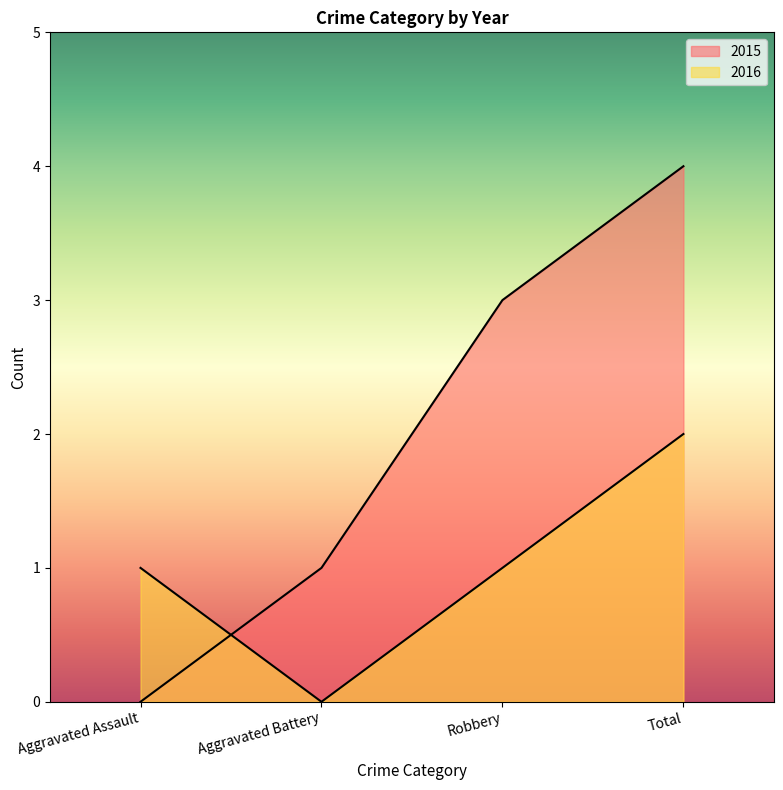

Reading left to right, transcribe all the data shown in this chart.

2015: 0	1	3	4
2016: 1	0	1	2